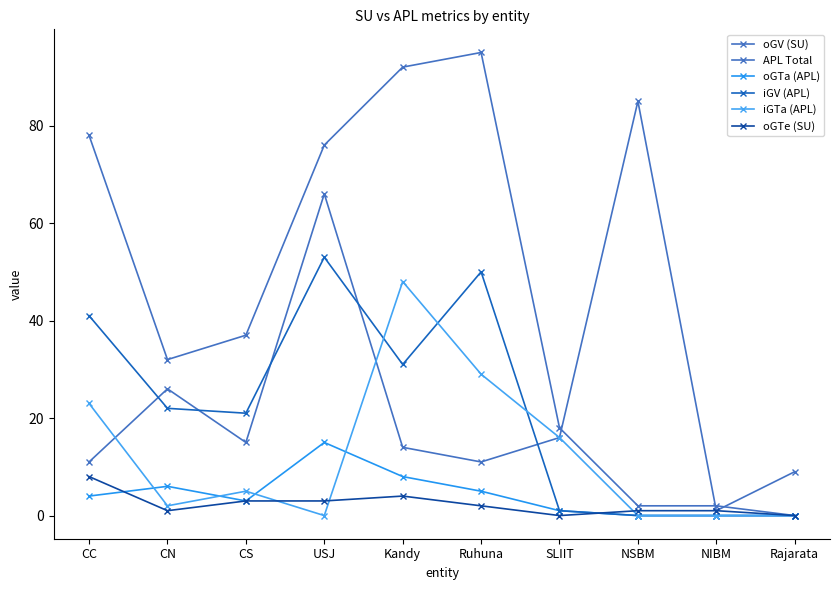

What position from the right is Ruhuna?

5